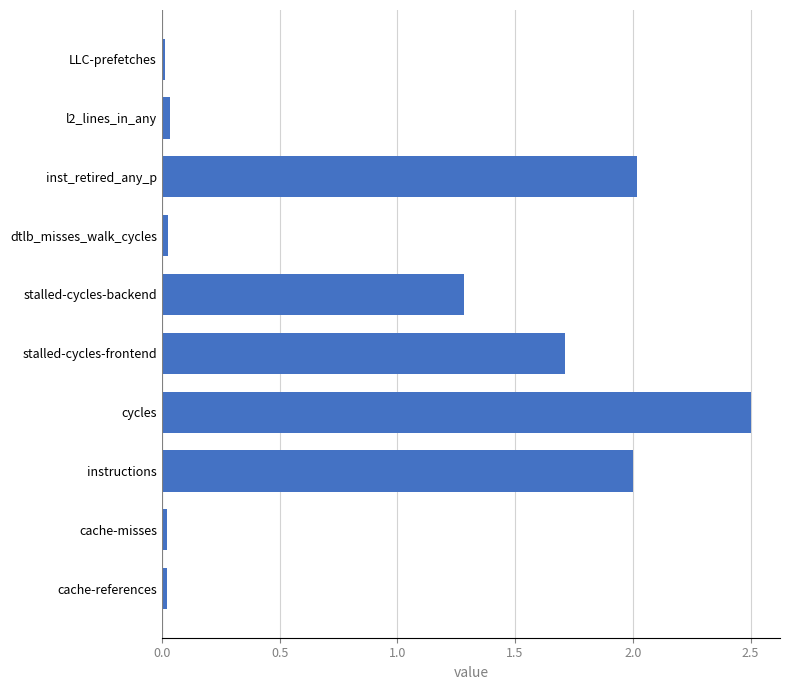

The value at stalled-cycles-backend is 1.3. True or false?

True